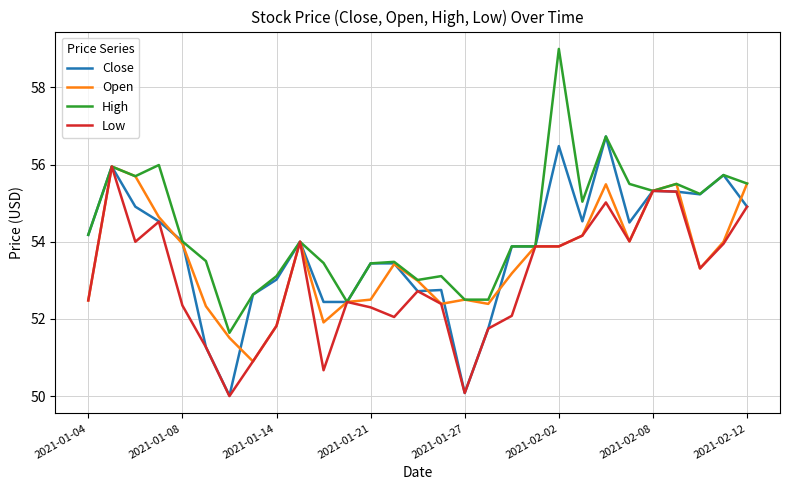

What is the difference between the maximum and minimum values in the Low series?

6.0